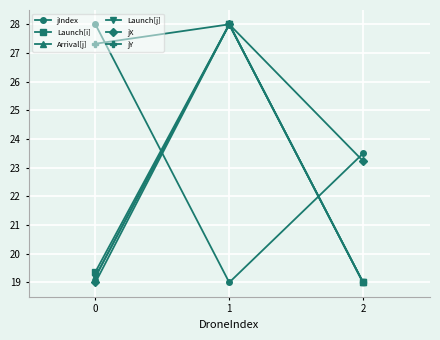

Between 0 and 2, which series saw the biggest shift?

jY